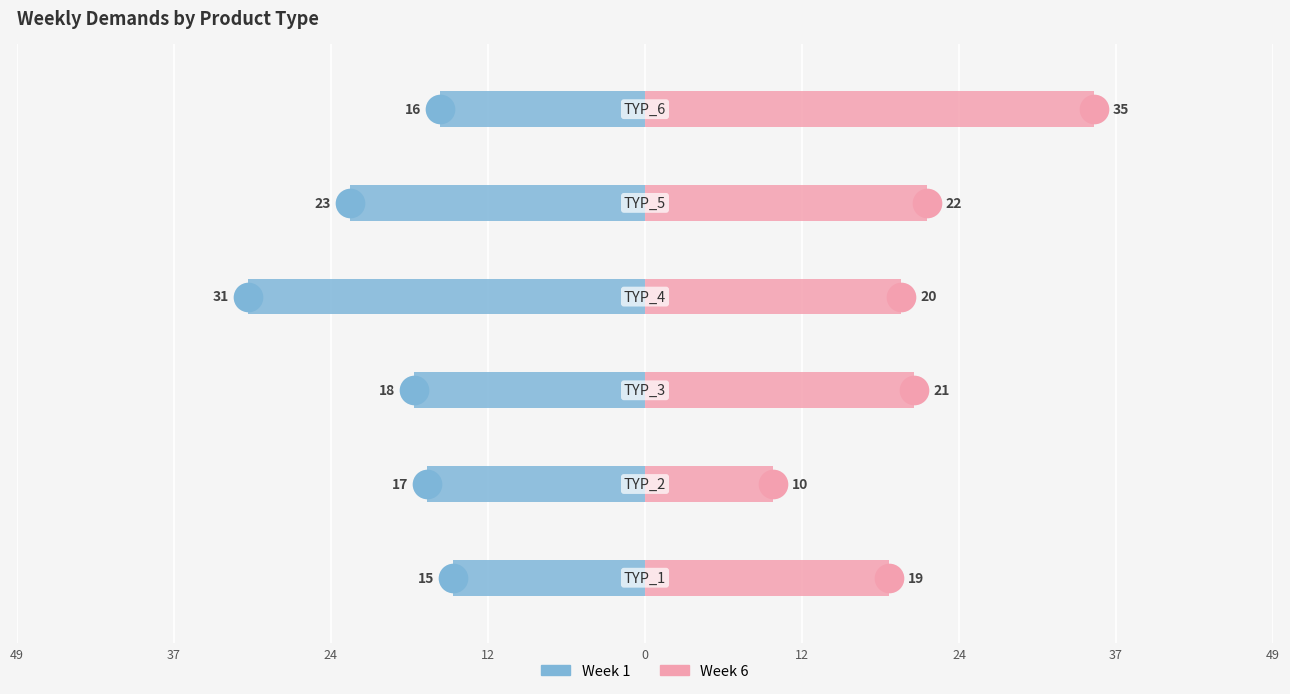

Which series has the largest total across all categories?

Week 6